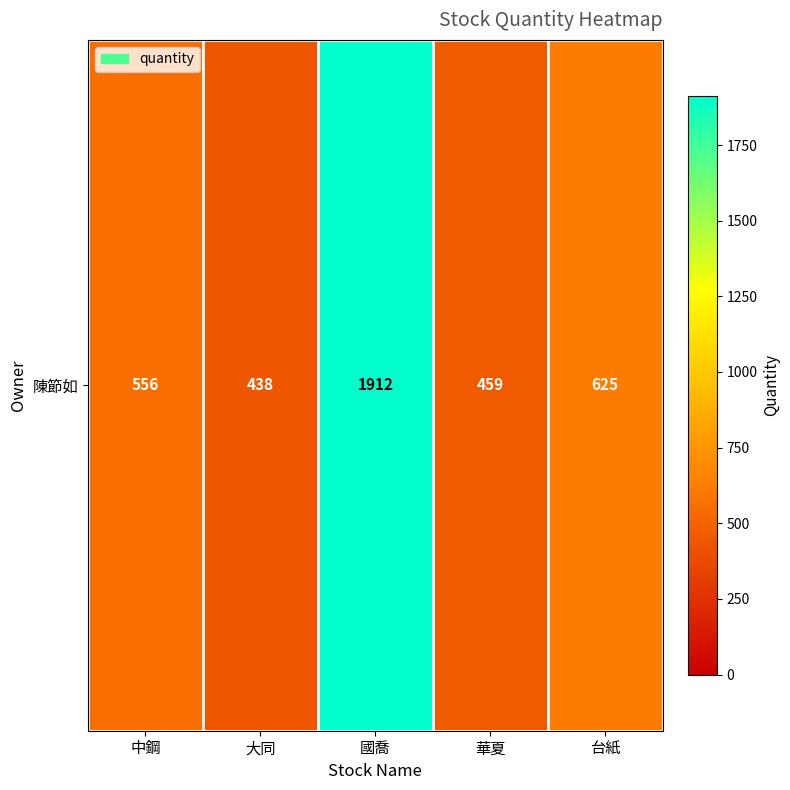

How many categories are shown in the chart?

5